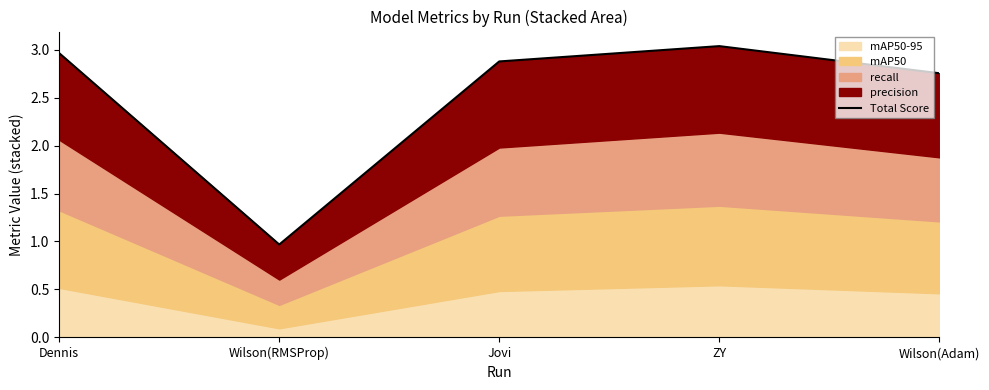

Read the value at Dennis.

3.0